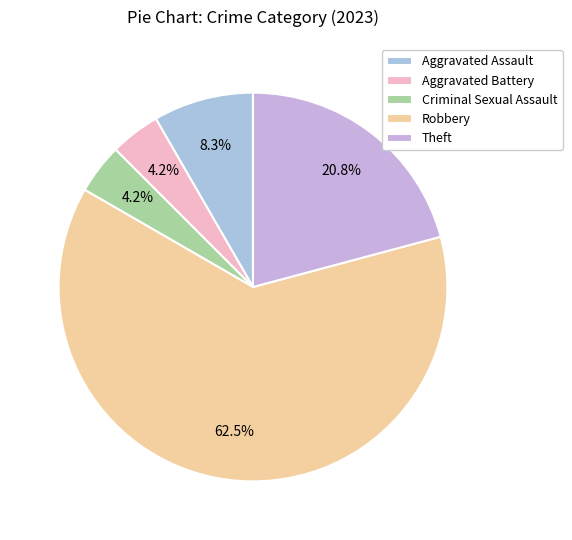

What is the majority slice?

Robbery